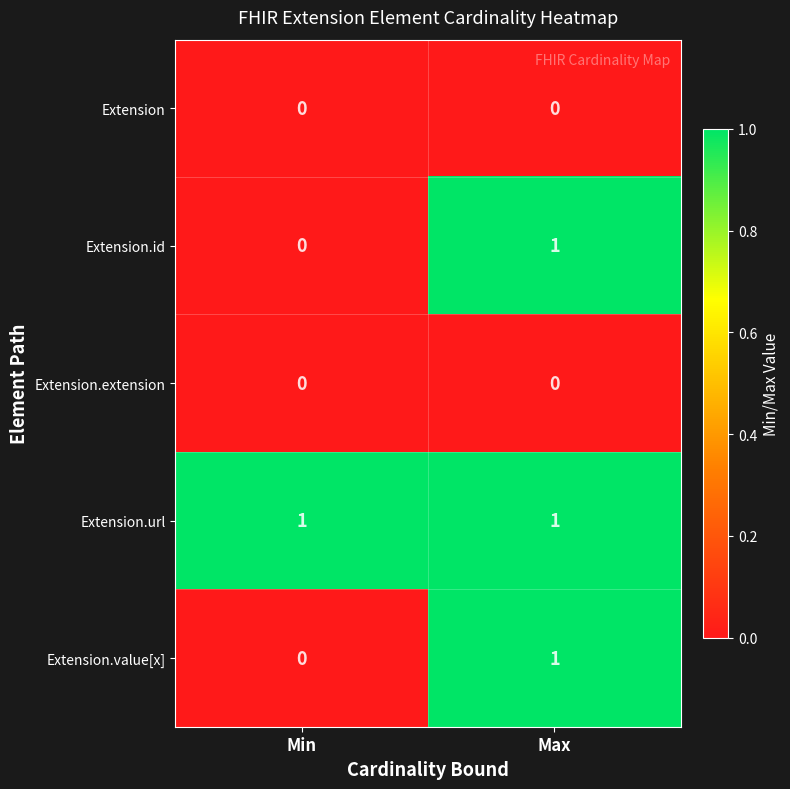

Is it true that Extension.extension equals 0 at Max?

True